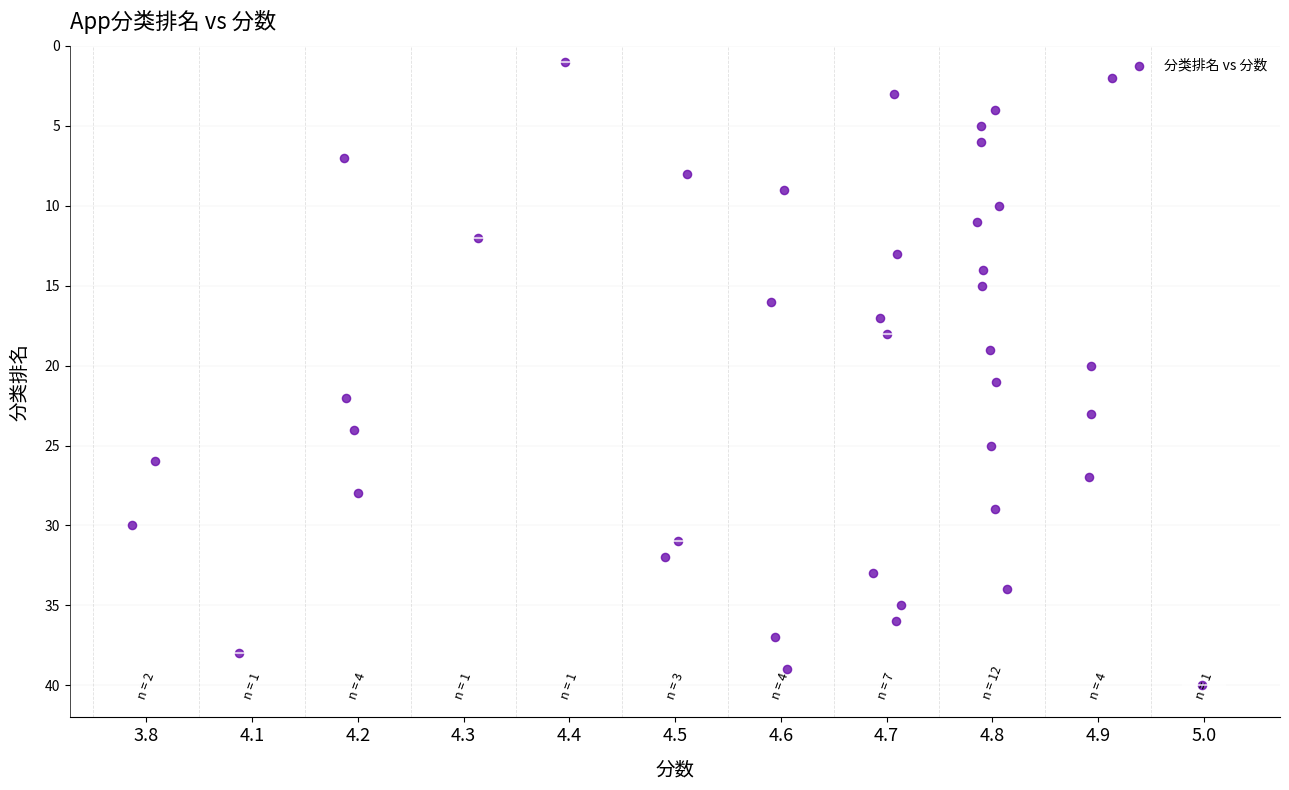

What is the range of Y values (max minus min)?

39